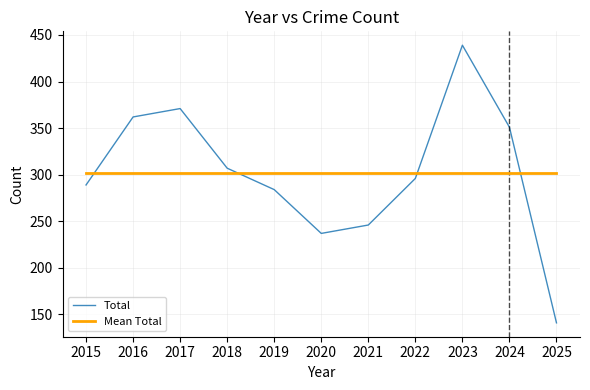

What is the sum of the Mean Total values at 2018 and 2024?

604.2